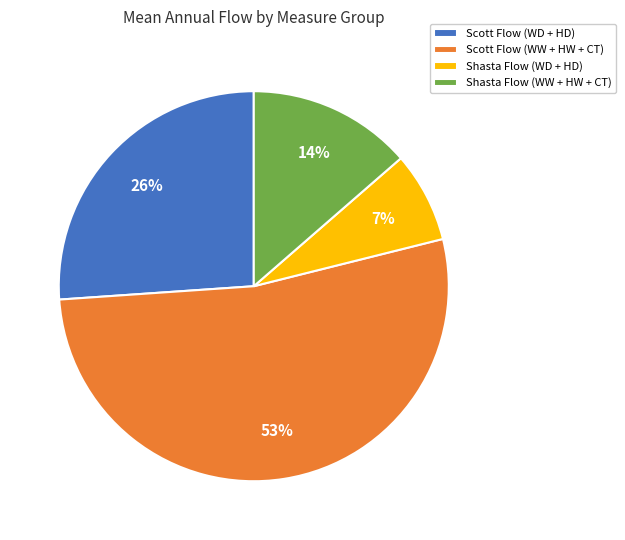

Rank the categories by value from lowest to highest.

Shasta Flow (WD + HD), Shasta Flow (WW + HW + CT), Scott Flow (WD + HD), Scott Flow (WW + HW + CT)